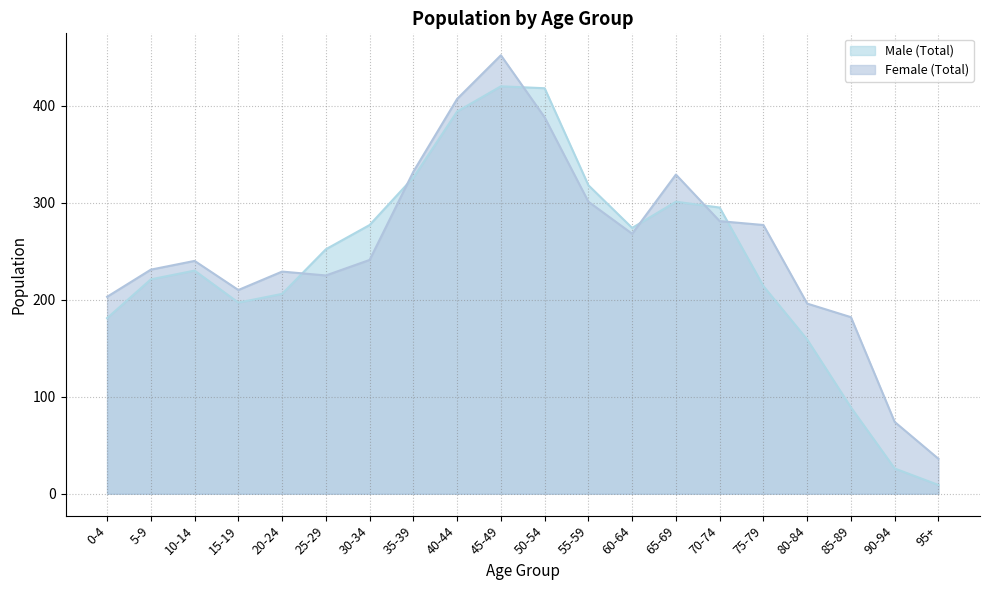

At which label is Female (Total) closest to 244?

30-34